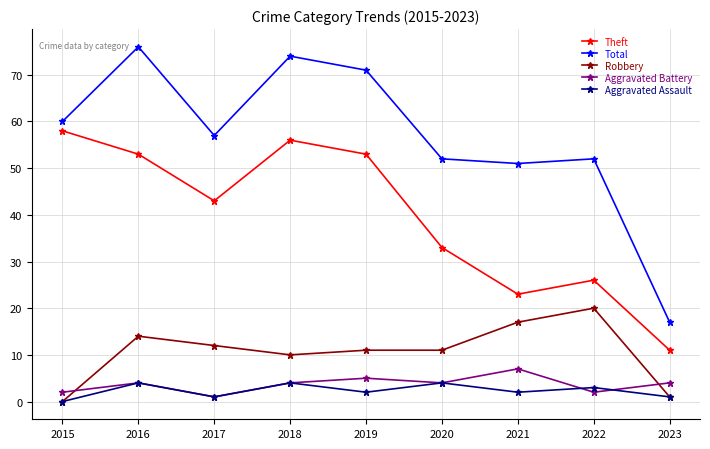

True or false: Aggravated Assault and Theft intersect in this chart.

False